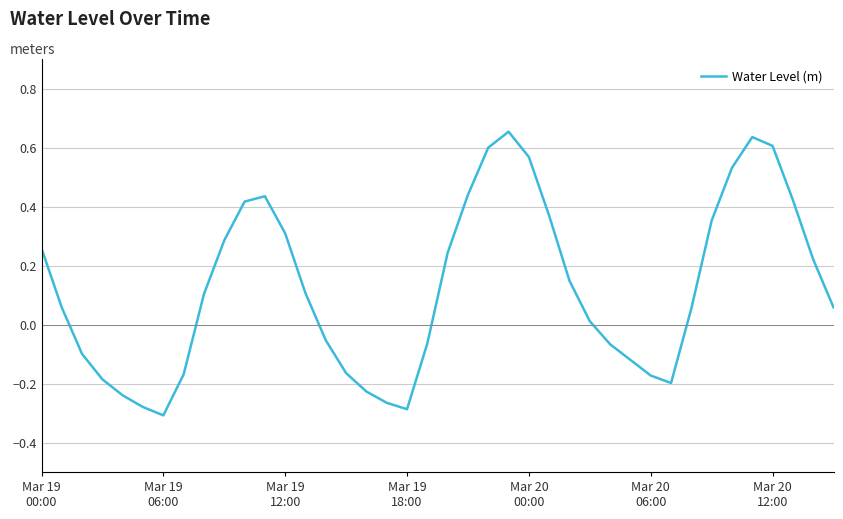

What is the difference between the maximum and minimum values?

1.0